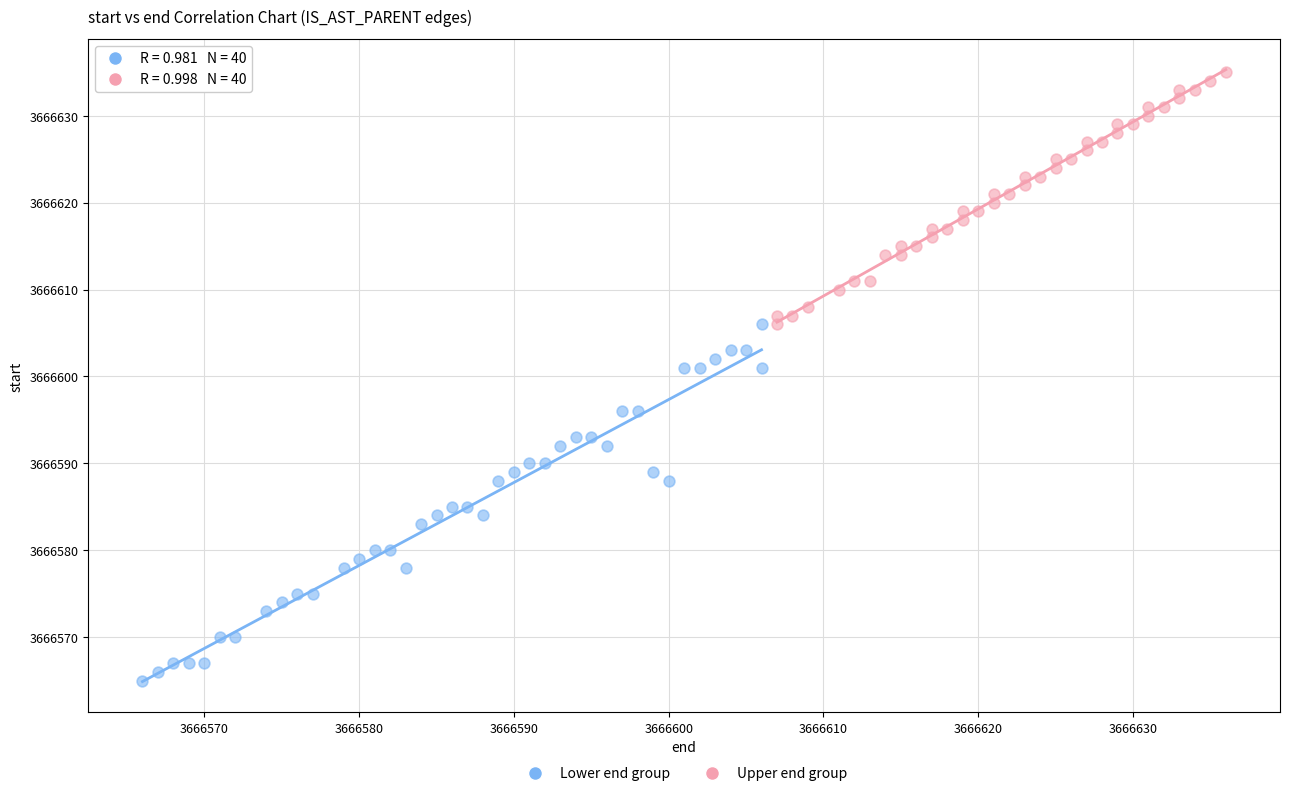

Which series has the largest Y range (max minus min)?

Lower end group